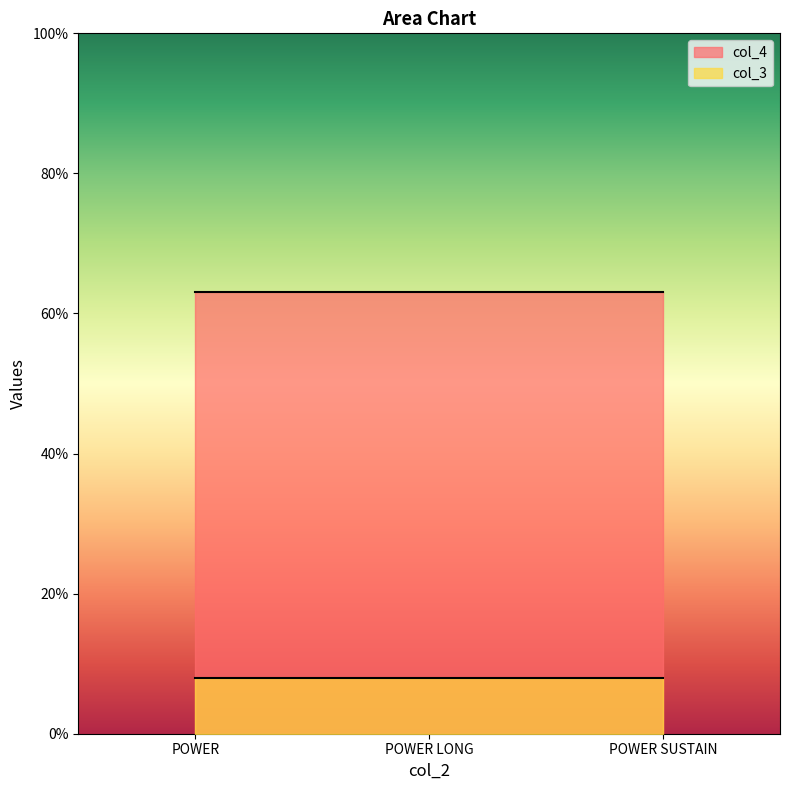

List the series in order of their overall mean, lowest first.

col_3, col_4